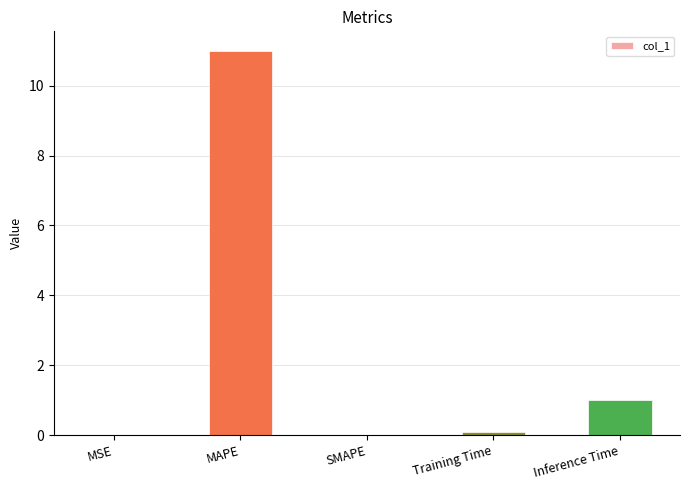

Are the bars grouped side by side (vs. stacked)?

No